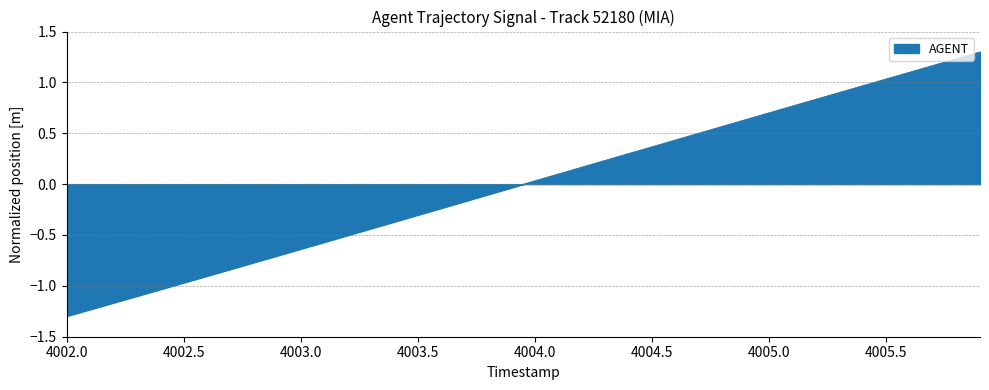

What is the minimum value shown in the chart?

-1.3